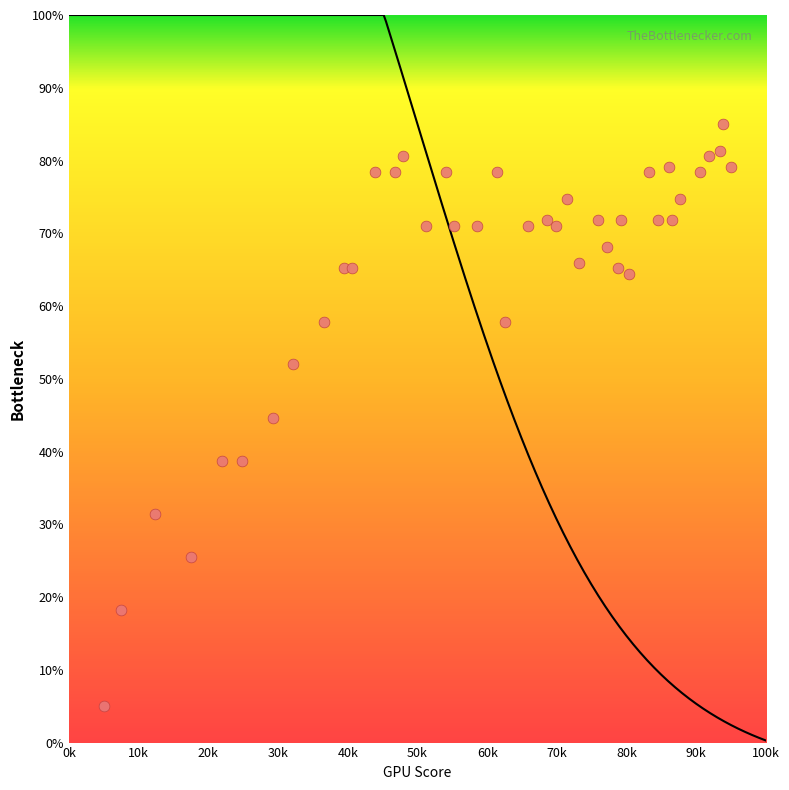

What is the range of Y values (max minus min)?

80.0